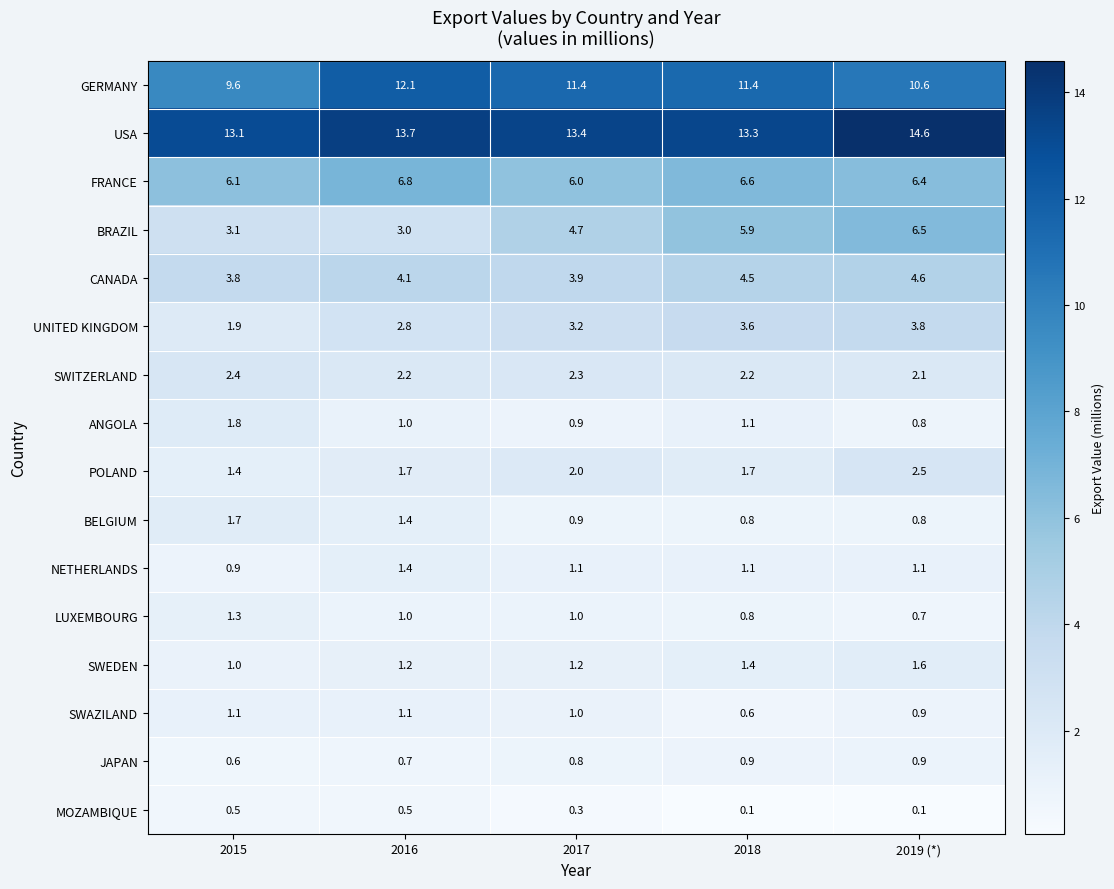

What is the average value of the BRAZIL series?

4.6